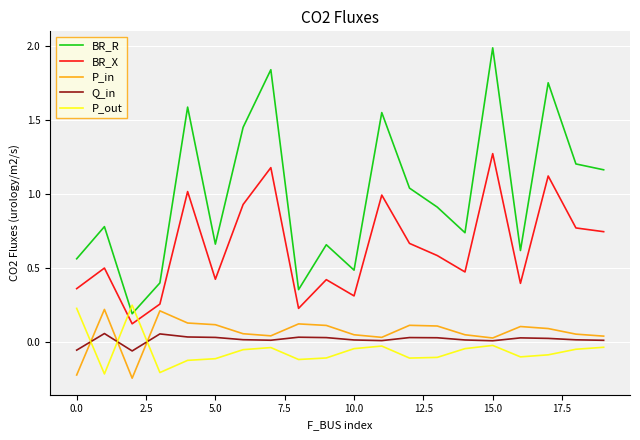

Which series has the largest total across all categories?

BR_R